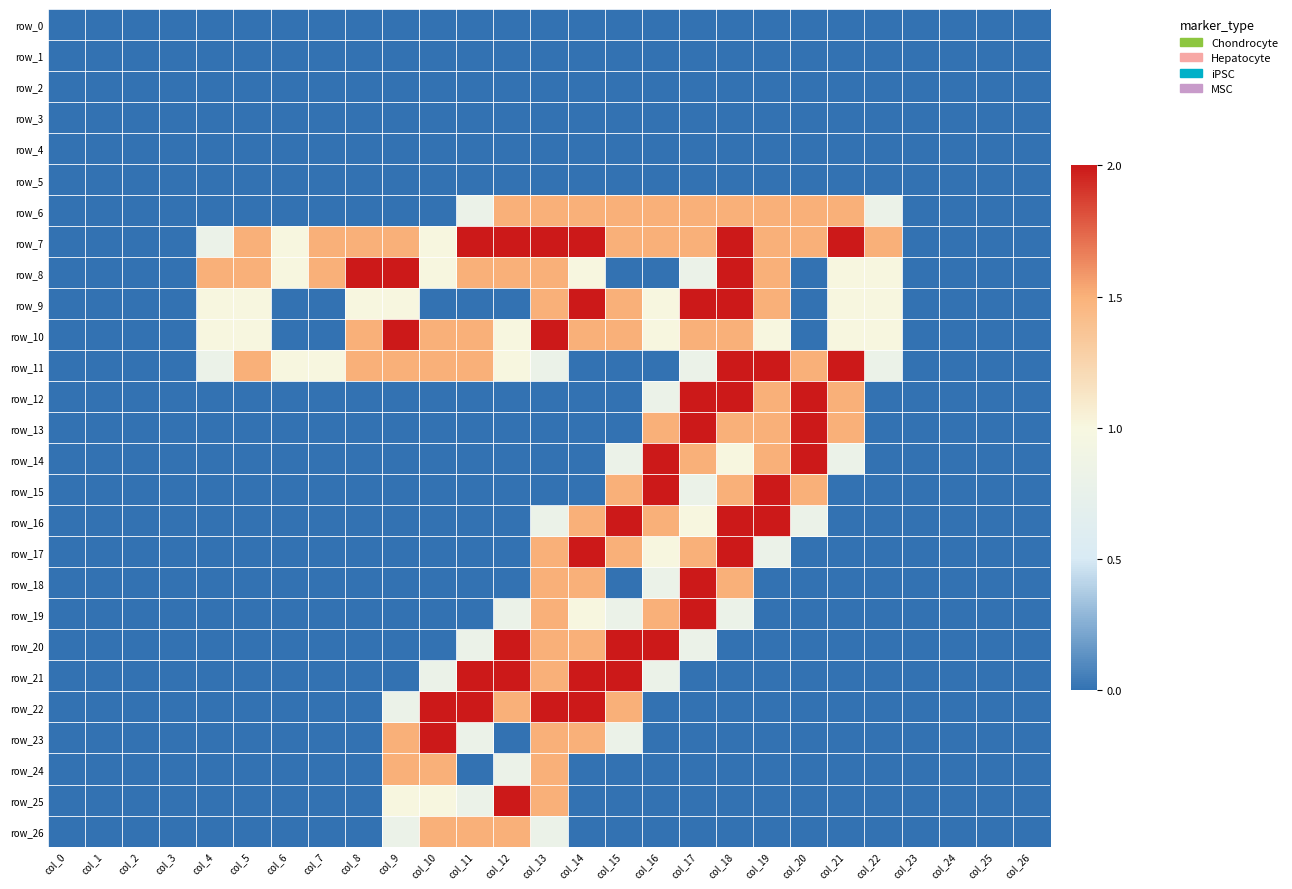

Reading left to right, transcribe all the data shown in this chart.

row_0: 0.0	0.0	0.0	0.0	0.0	0.0	0.0	0.0	0.0	0.0	0.0	0.0	0.0	0.0	0.0	0.0	0.0	0.0	0.0	0.0	0.0	0.0	0.0	0.0	0.0	0.0	0.0
row_1: 0.0	0.0	0.0	0.0	0.0	0.0	0.0	0.0	0.0	0.0	0.0	0.0	0.0	0.0	0.0	0.0	0.0	0.0	0.0	0.0	0.0	0.0	0.0	0.0	0.0	0.0	0.0
row_2: 0.0	0.0	0.0	0.0	0.0	0.0	0.0	0.0	0.0	0.0	0.0	0.0	0.0	0.0	0.0	0.0	0.0	0.0	0.0	0.0	0.0	0.0	0.0	0.0	0.0	0.0	0.0
row_3: 0.0	0.0	0.0	0.0	0.0	0.0	0.0	0.0	0.0	0.0	0.0	0.0	0.0	0.0	0.0	0.0	0.0	0.0	0.0	0.0	0.0	0.0	0.0	0.0	0.0	0.0	0.0
row_4: 0.0	0.0	0.0	0.0	0.0	0.0	0.0	0.0	0.0	0.0	0.0	0.0	0.0	0.0	0.0	0.0	0.0	0.0	0.0	0.0	0.0	0.0	0.0	0.0	0.0	0.0	0.0
row_5: 0.0	0.0	0.0	0.0	0.0	0.0	0.0	0.0	0.0	0.0	0.0	0.0	0.0	0.0	0.0	0.0	0.0	0.0	0.0	0.0	0.0	0.0	0.0	0.0	0.0	0.0	0.0
row_6: 0.0	0.0	0.0	0.0	0.0	0.0	0.0	0.0	0.0	0.0	0.0	0.8	1.5	1.5	1.5	1.5	1.5	1.5	1.5	1.5	1.5	1.5	0.8	0.0	0.0	0.0	0.0
row_7: 0.0	0.0	0.0	0.0	0.8	1.5	1.0	1.5	1.5	1.5	1.0	2.0	2.0	2.0	2.0	1.5	1.5	1.5	2.0	1.5	1.5	2.0	1.5	0.0	0.0	0.0	0.0
row_8: 0.0	0.0	0.0	0.0	1.5	1.5	1.0	1.5	2.0	2.0	1.0	1.5	1.5	1.5	1.0	0.0	0.0	0.8	2.0	1.5	0.0	1.0	1.0	0.0	0.0	0.0	0.0
row_9: 0.0	0.0	0.0	0.0	1.0	1.0	0.0	0.0	1.0	1.0	0.0	0.0	0.0	1.5	2.0	1.5	1.0	2.0	2.0	1.5	0.0	1.0	1.0	0.0	0.0	0.0	0.0
row_10: 0.0	0.0	0.0	0.0	1.0	1.0	0.0	0.0	1.5	2.0	1.5	1.5	1.0	2.0	1.5	1.5	1.0	1.5	1.5	1.0	0.0	1.0	1.0	0.0	0.0	0.0	0.0
row_11: 0.0	0.0	0.0	0.0	0.8	1.5	1.0	1.0	1.5	1.5	1.5	1.5	1.0	0.8	0.0	0.0	0.0	0.8	2.0	2.0	1.5	2.0	0.8	0.0	0.0	0.0	0.0
row_12: 0.0	0.0	0.0	0.0	0.0	0.0	0.0	0.0	0.0	0.0	0.0	0.0	0.0	0.0	0.0	0.0	0.8	2.0	2.0	1.5	2.0	1.5	0.0	0.0	0.0	0.0	0.0
row_13: 0.0	0.0	0.0	0.0	0.0	0.0	0.0	0.0	0.0	0.0	0.0	0.0	0.0	0.0	0.0	0.0	1.5	2.0	1.5	1.5	2.0	1.5	0.0	0.0	0.0	0.0	0.0
row_14: 0.0	0.0	0.0	0.0	0.0	0.0	0.0	0.0	0.0	0.0	0.0	0.0	0.0	0.0	0.0	0.8	2.0	1.5	1.0	1.5	2.0	0.8	0.0	0.0	0.0	0.0	0.0
row_15: 0.0	0.0	0.0	0.0	0.0	0.0	0.0	0.0	0.0	0.0	0.0	0.0	0.0	0.0	0.0	1.5	2.0	0.8	1.5	2.0	1.5	0.0	0.0	0.0	0.0	0.0	0.0
row_16: 0.0	0.0	0.0	0.0	0.0	0.0	0.0	0.0	0.0	0.0	0.0	0.0	0.0	0.8	1.5	2.0	1.5	1.0	2.0	2.0	0.8	0.0	0.0	0.0	0.0	0.0	0.0
row_17: 0.0	0.0	0.0	0.0	0.0	0.0	0.0	0.0	0.0	0.0	0.0	0.0	0.0	1.5	2.0	1.5	1.0	1.5	2.0	0.8	0.0	0.0	0.0	0.0	0.0	0.0	0.0
row_18: 0.0	0.0	0.0	0.0	0.0	0.0	0.0	0.0	0.0	0.0	0.0	0.0	0.0	1.5	1.5	0.0	0.8	2.0	1.5	0.0	0.0	0.0	0.0	0.0	0.0	0.0	0.0
row_19: 0.0	0.0	0.0	0.0	0.0	0.0	0.0	0.0	0.0	0.0	0.0	0.0	0.8	1.5	1.0	0.8	1.5	2.0	0.8	0.0	0.0	0.0	0.0	0.0	0.0	0.0	0.0
row_20: 0.0	0.0	0.0	0.0	0.0	0.0	0.0	0.0	0.0	0.0	0.0	0.8	2.0	1.5	1.5	2.0	2.0	0.8	0.0	0.0	0.0	0.0	0.0	0.0	0.0	0.0	0.0
row_21: 0.0	0.0	0.0	0.0	0.0	0.0	0.0	0.0	0.0	0.0	0.8	2.0	2.0	1.5	2.0	2.0	0.8	0.0	0.0	0.0	0.0	0.0	0.0	0.0	0.0	0.0	0.0
row_22: 0.0	0.0	0.0	0.0	0.0	0.0	0.0	0.0	0.0	0.8	2.0	2.0	1.5	2.0	2.0	1.5	0.0	0.0	0.0	0.0	0.0	0.0	0.0	0.0	0.0	0.0	0.0
row_23: 0.0	0.0	0.0	0.0	0.0	0.0	0.0	0.0	0.0	1.5	2.0	0.8	0.0	1.5	1.5	0.8	0.0	0.0	0.0	0.0	0.0	0.0	0.0	0.0	0.0	0.0	0.0
row_24: 0.0	0.0	0.0	0.0	0.0	0.0	0.0	0.0	0.0	1.5	1.5	0.0	0.8	1.5	0.0	0.0	0.0	0.0	0.0	0.0	0.0	0.0	0.0	0.0	0.0	0.0	0.0
row_25: 0.0	0.0	0.0	0.0	0.0	0.0	0.0	0.0	0.0	1.0	1.0	0.8	2.0	1.5	0.0	0.0	0.0	0.0	0.0	0.0	0.0	0.0	0.0	0.0	0.0	0.0	0.0
row_26: 0.0	0.0	0.0	0.0	0.0	0.0	0.0	0.0	0.0	0.8	1.5	1.5	1.5	0.8	0.0	0.0	0.0	0.0	0.0	0.0	0.0	0.0	0.0	0.0	0.0	0.0	0.0